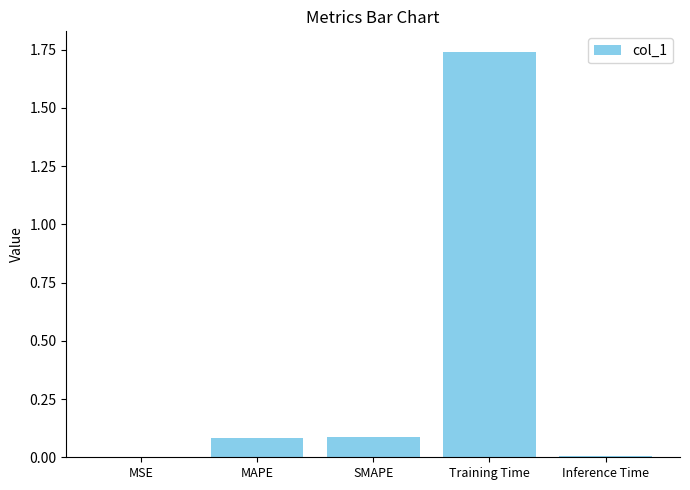

Are the bars grouped side by side (vs. stacked)?

No